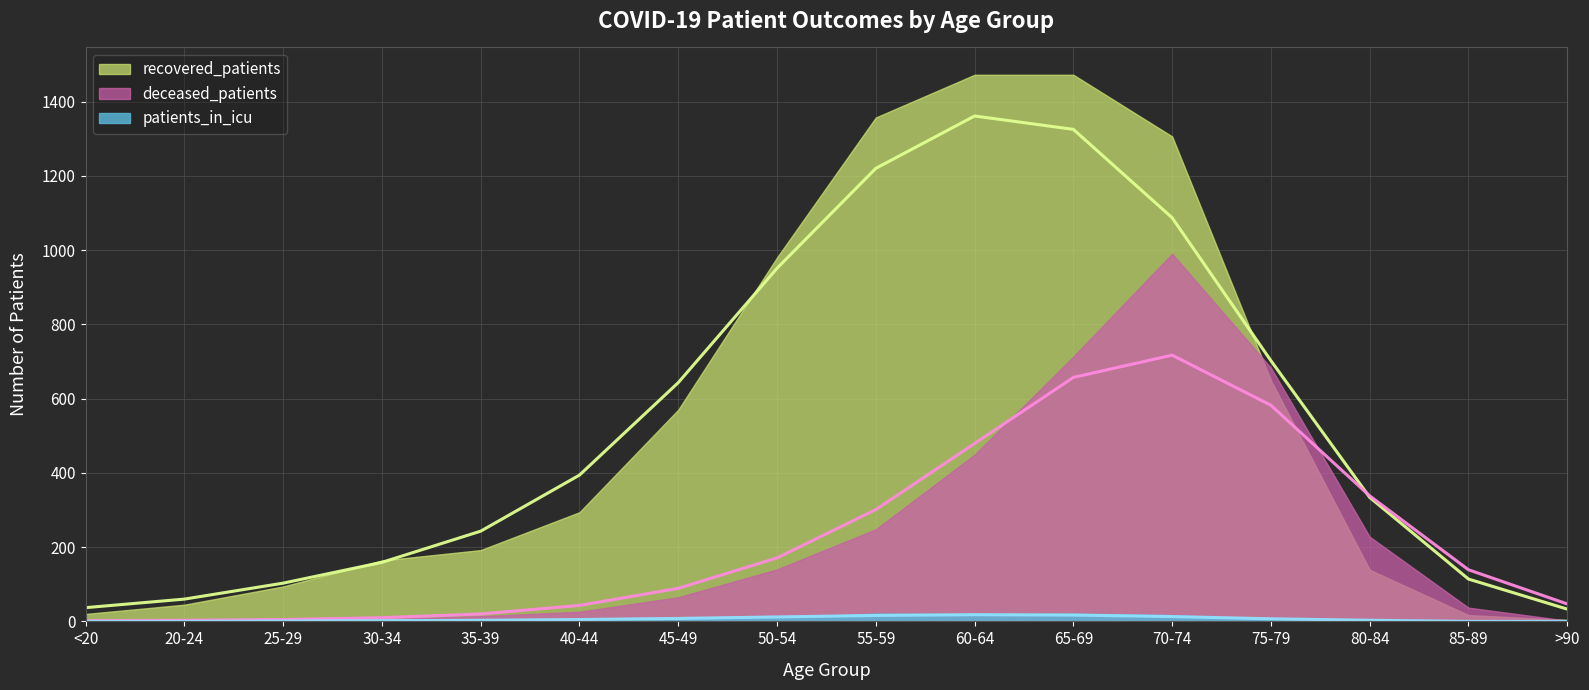

Reading left to right, transcribe all the data shown in this chart.

recovered_patients: <20=20	20-24=45	25-29=94	30-34=164	35-39=192	40-44=294	45-49=570	50-54=980	55-59=1357	60-64=1472	65-69=1472	70-74=1306	75-79=649	80-84=139	85-89=17	>90=4
deceased_patients: <20=3	20-24=0	25-29=6	30-34=6	35-39=14	40-44=26	45-49=65	50-54=140	55-59=248	60-64=449	65-69=713	70-74=990	75-79=683	80-84=228	85-89=37	>90=2
patients_in_icu: <20=1	20-24=0	25-29=1	30-34=2	35-39=3	40-44=5	45-49=6	50-54=11	55-59=21	60-64=20	65-69=21	70-74=17	75-79=4	80-84=1	85-89=0	>90=0